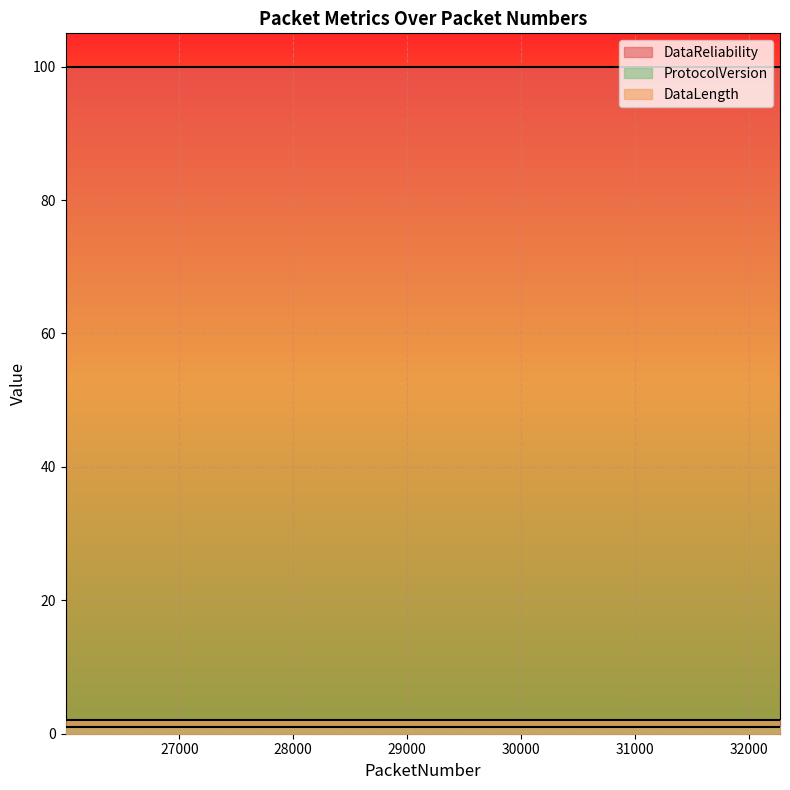

True or false: DataLength and DataReliability cross at least once.

False